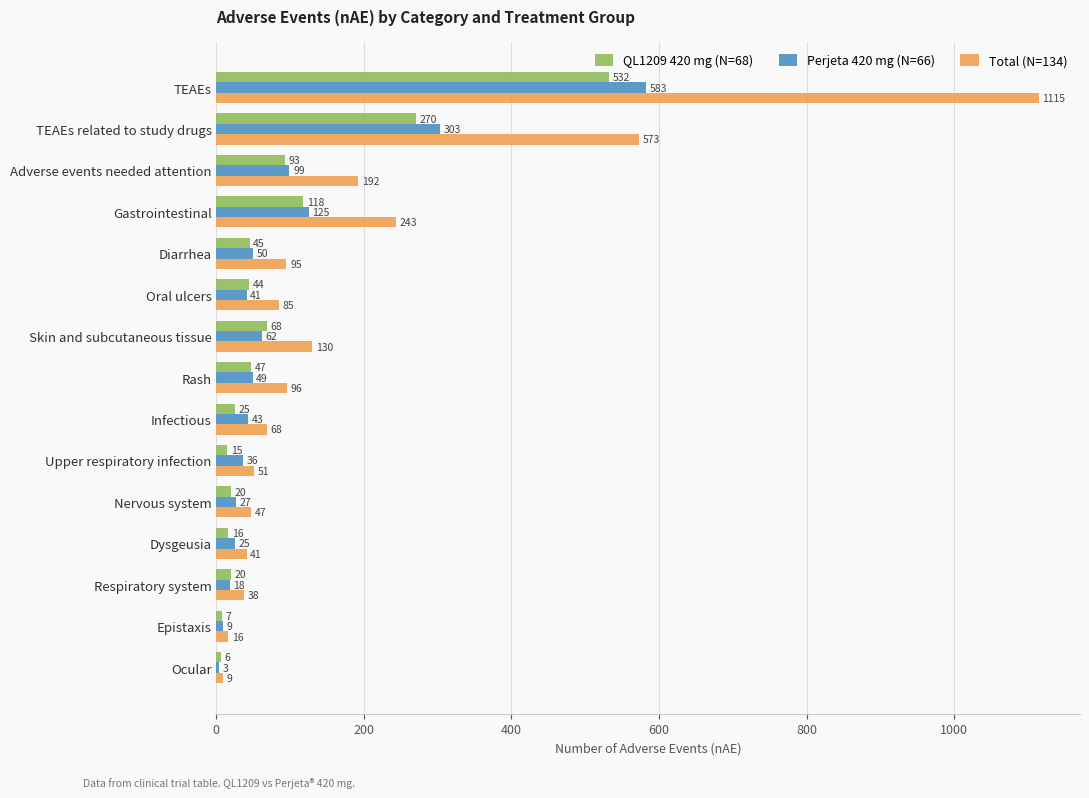

What are all the series names shown in the legend?

QL1209 420 mg (N=68), Perjeta 420 mg (N=66), Total (N=134)